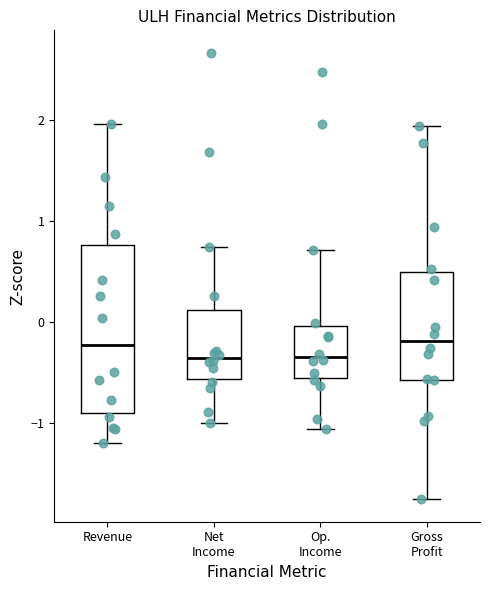

Reading left to right, read every box against the y-axis: the position of its median line, the range the box covers, and the ends of its whiskers. The values are not printed on the chart, so give them approximately, as read against the axis.

Revenue: median -0.2, box -0.9 to 0.8, whiskers -1.2 to 2.0
Net Income: median -0.4, box -0.6 to 0.1, whiskers -1.0 to 0.7
Op. Income: median -0.4, box -0.6 to 0.0, whiskers -1.1 to 0.7
Gross Profit: median -0.2, box -0.6 to 0.5, whiskers -1.8 to 1.9